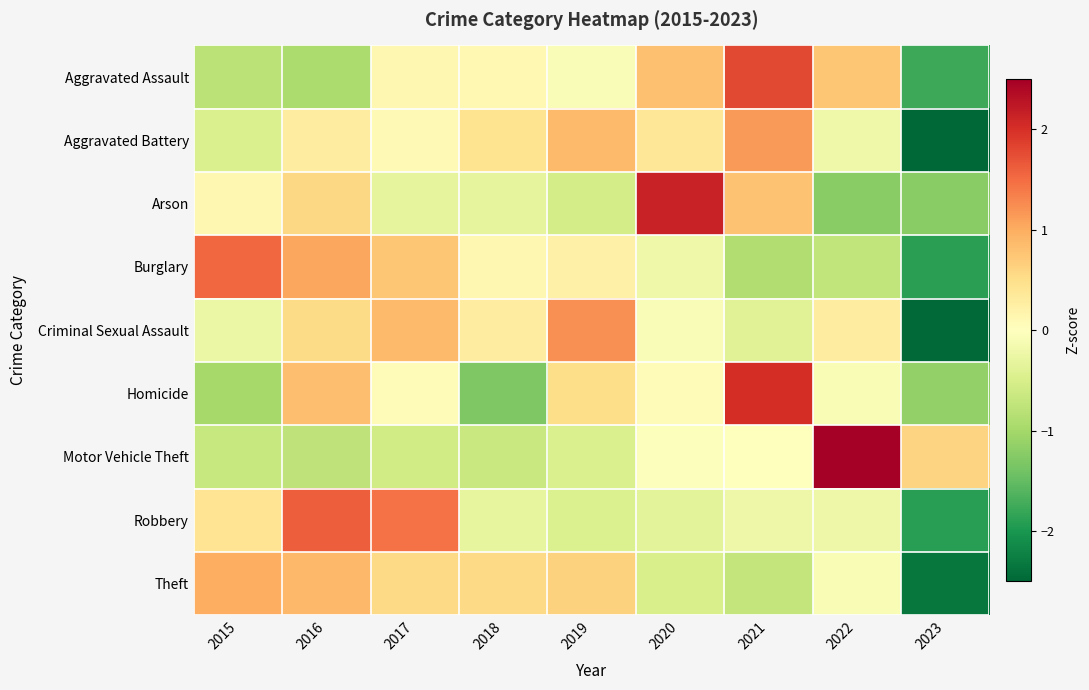

What is the greatest value displayed?

2.6